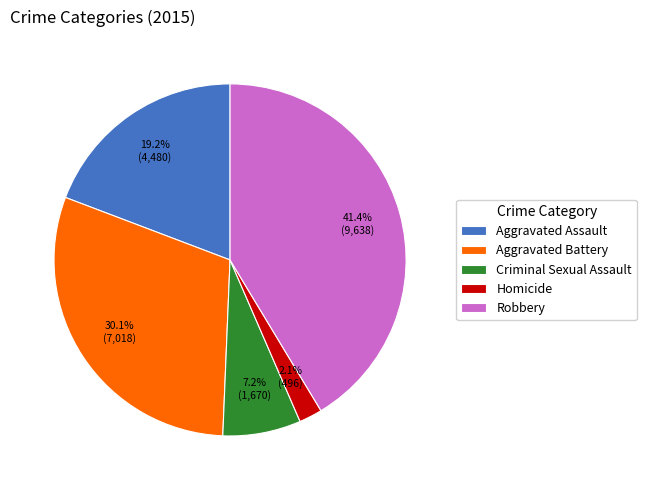

Is the sum of Criminal Sexual Assault and Robbery greater than half?

No